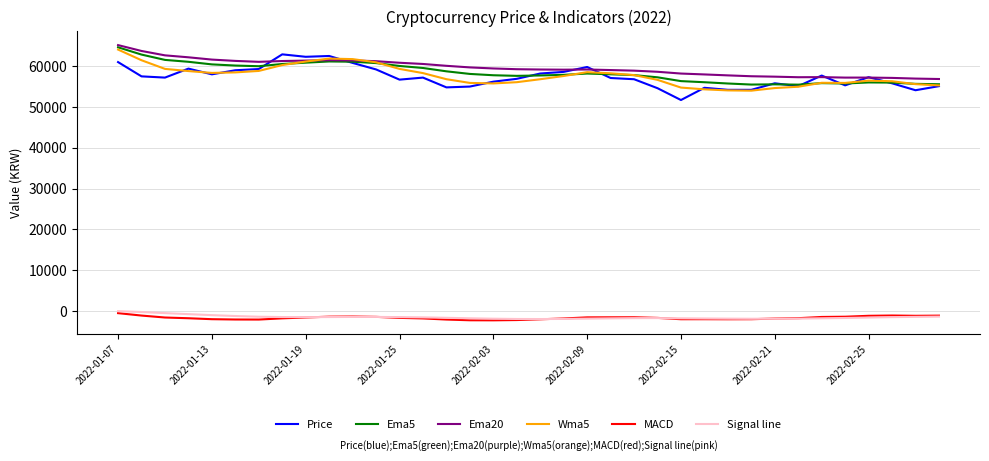

True or false: Ema5 and MACD cross at least once.

False